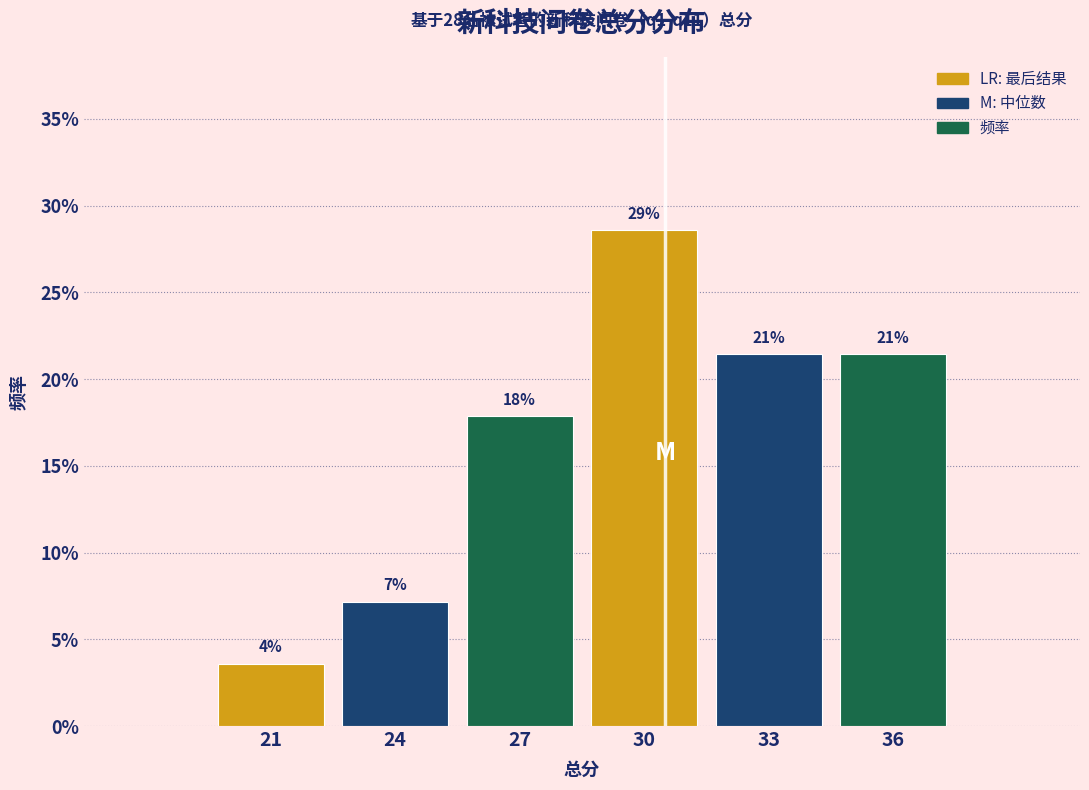

Does the chart contain any negative values?

No